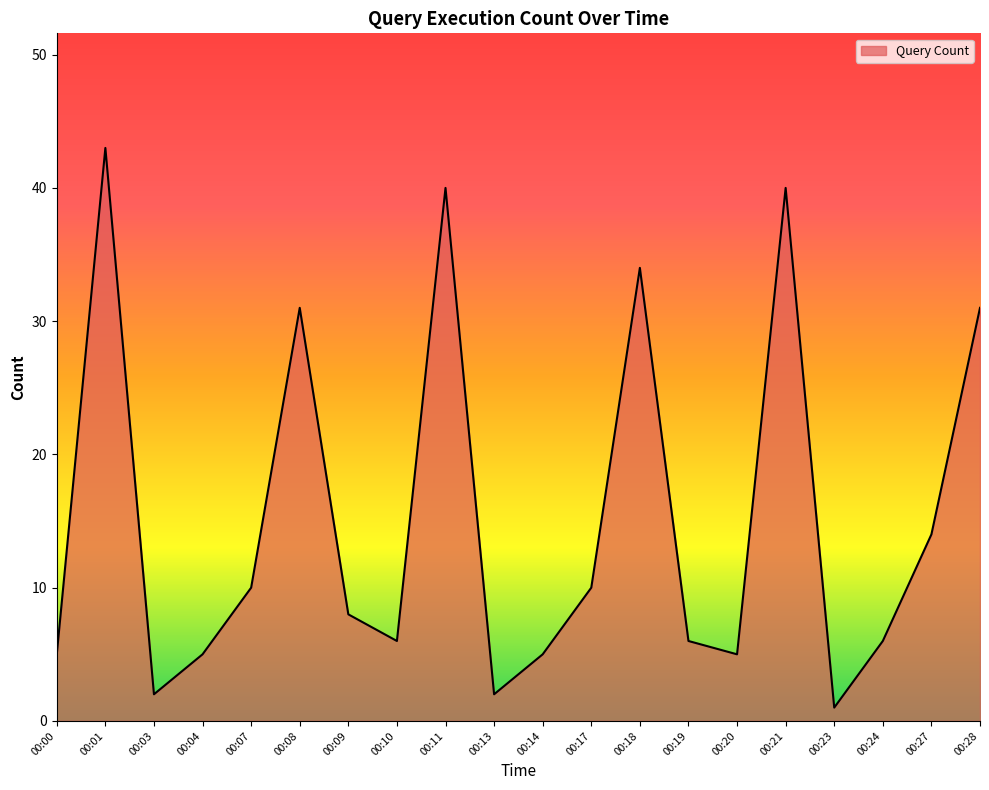

What is the sum of the values at 00:11 and 00:08?

71